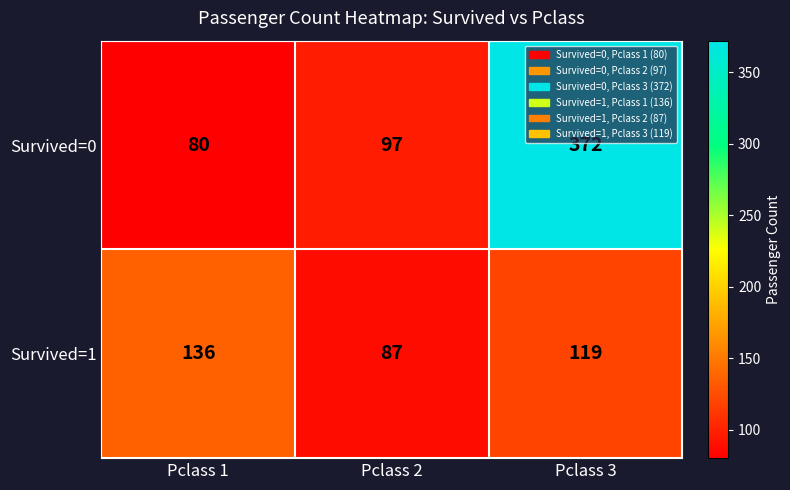

Reading left to right, what are all the values shown in this chart?

Survived=0: Pclass 1=80	Pclass 2=97	Pclass 3=372
Survived=1: Pclass 1=136	Pclass 2=87	Pclass 3=119